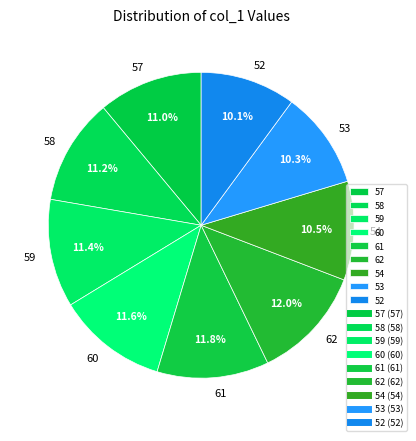

The 53 slice represents 10% of the pie. True or false?

True